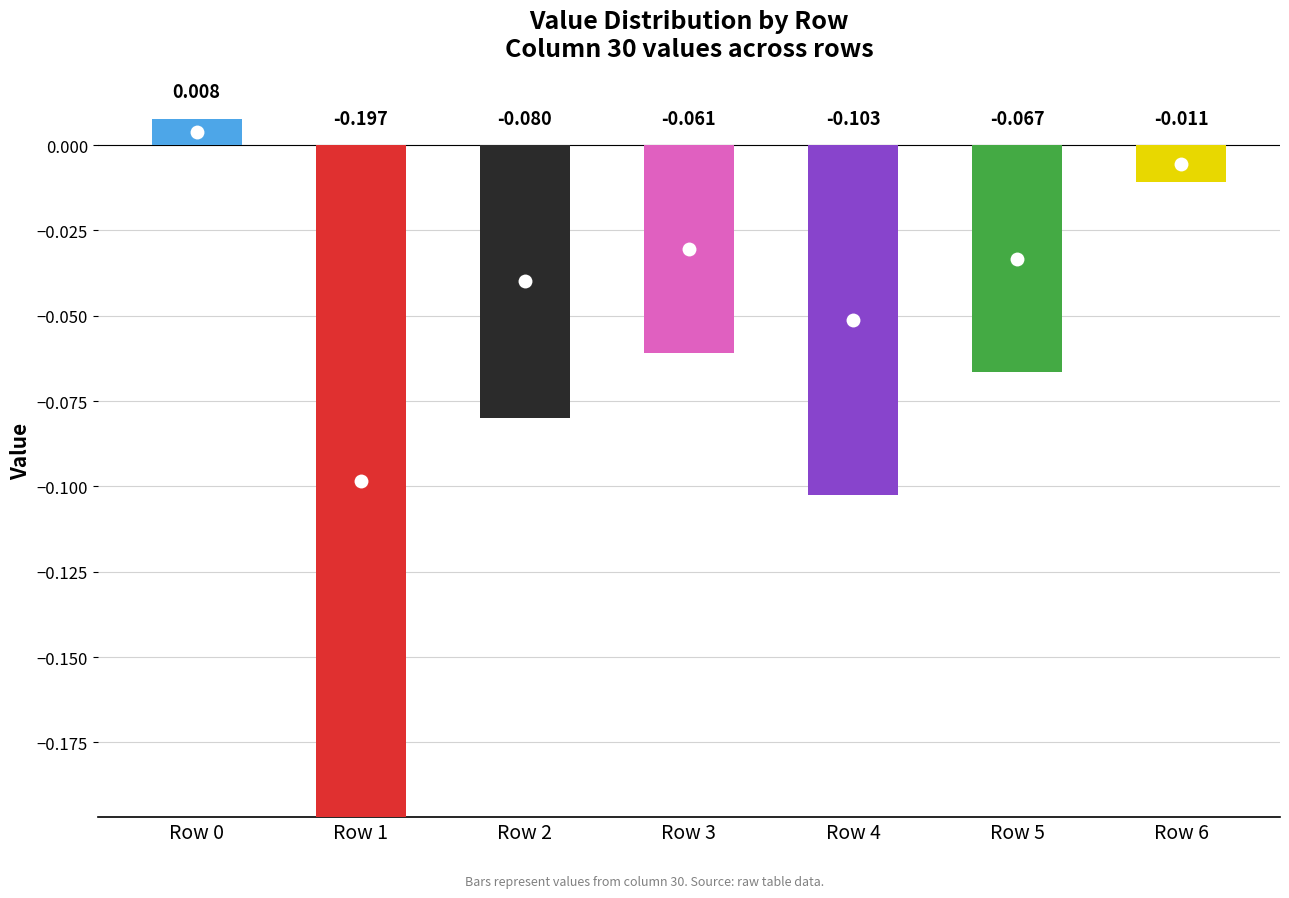

The chart shows a value of -0.1 at Row 5. True or false?

True